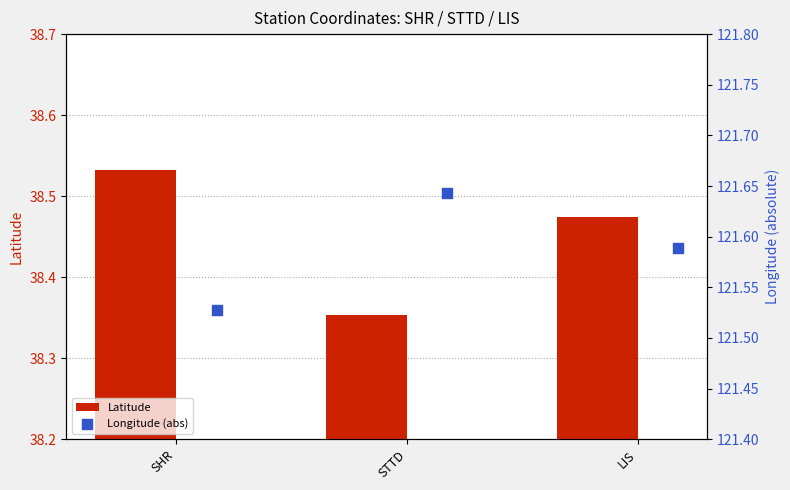

Where is Latitude nearest to the value 38?

STTD